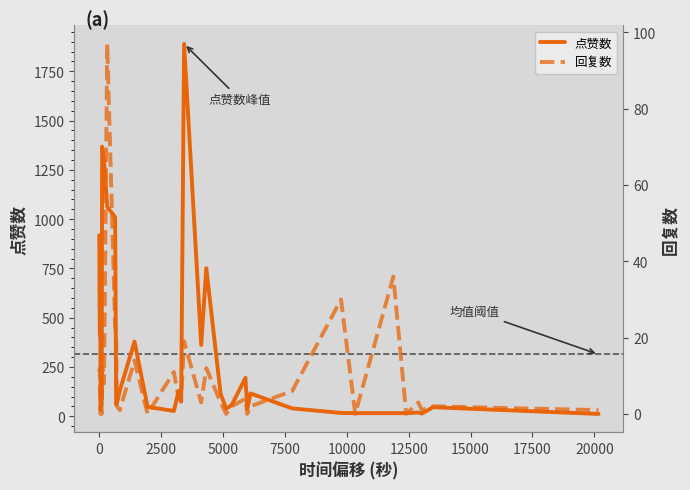

Is this an area chart (filled region under the line)?

No